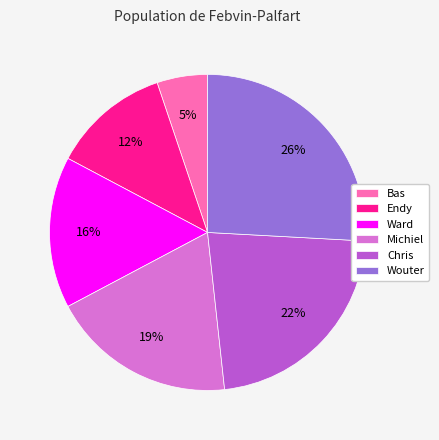

To the nearest percent, what is the average slice percentage?

17%